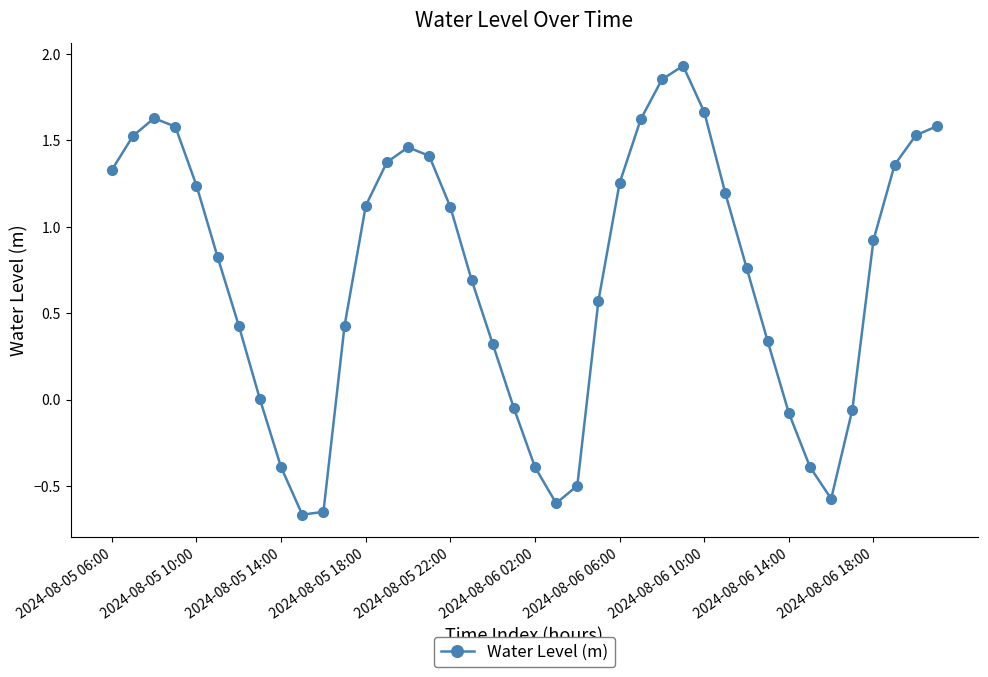

How many points are lower than both their immediate neighbors (excluding endpoints)?

3